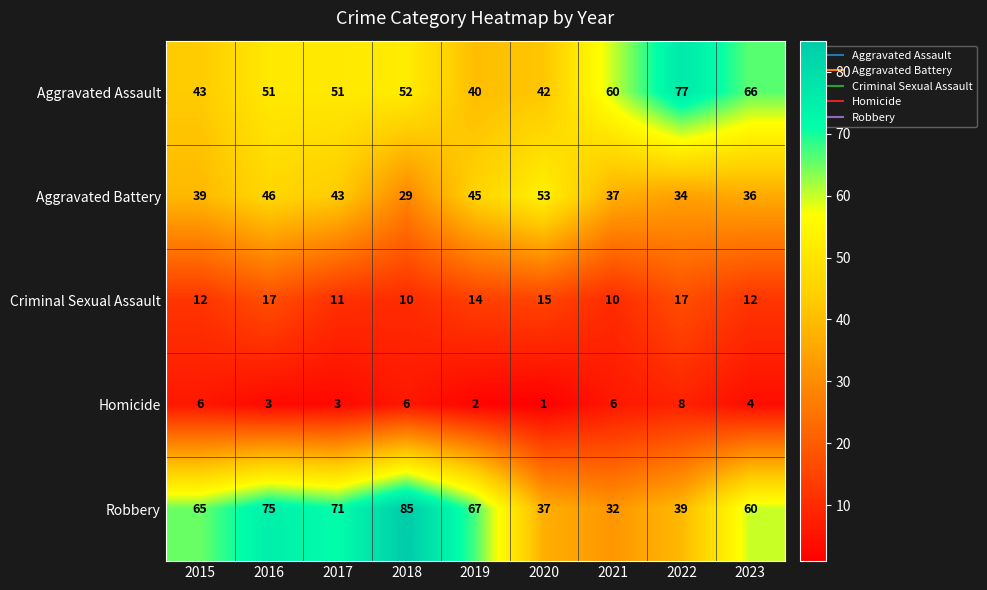

Rank the series by their maximum value, from highest to lowest.

Robbery, Aggravated Assault, Aggravated Battery, Criminal Sexual Assault, Homicide